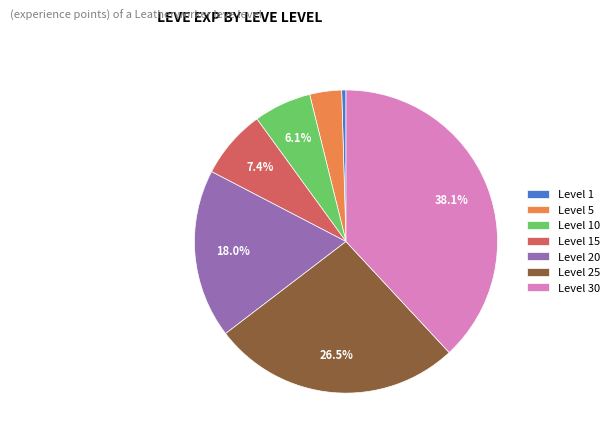

What portion of the pie excludes Level 25?

73.5%